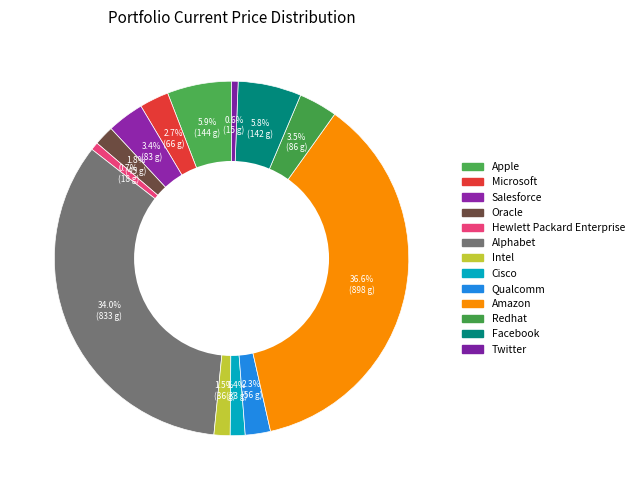

To the nearest percent, what is the average slice percentage?

8%